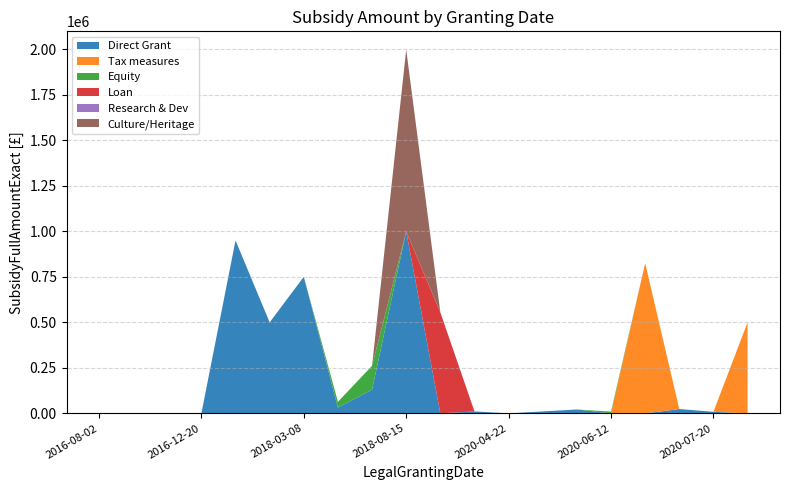

Reading right to left, list all the values displayed in this chart.

Direct Grant: 0	8689	23751	0	0	21390	10862	100	10862	0	999287	130680	31689	750000	500000	950000	0	0	0	0
Tax measures: 500000	0	0	825000	0	0	0	0	0	0	0	0	0	0	0	0	0	0	0	0
Equity: 0	0	0	0	10000	0	0	0	0	0	0	130680	31689	0	0	0	0	0	0	0
Loan: 0	0	0	0	0	0	0	0	0	554678	0	0	0	0	0	0	0	0	0	0
Research & Dev: 0	0	0	0	0	0	0	0	0	0	0	0	0	0	0	0	0	0	0	0
Culture/Heritage: 0	0	0	0	0	0	0	0	0	0	999287	0	0	0	0	0	0	0	0	0